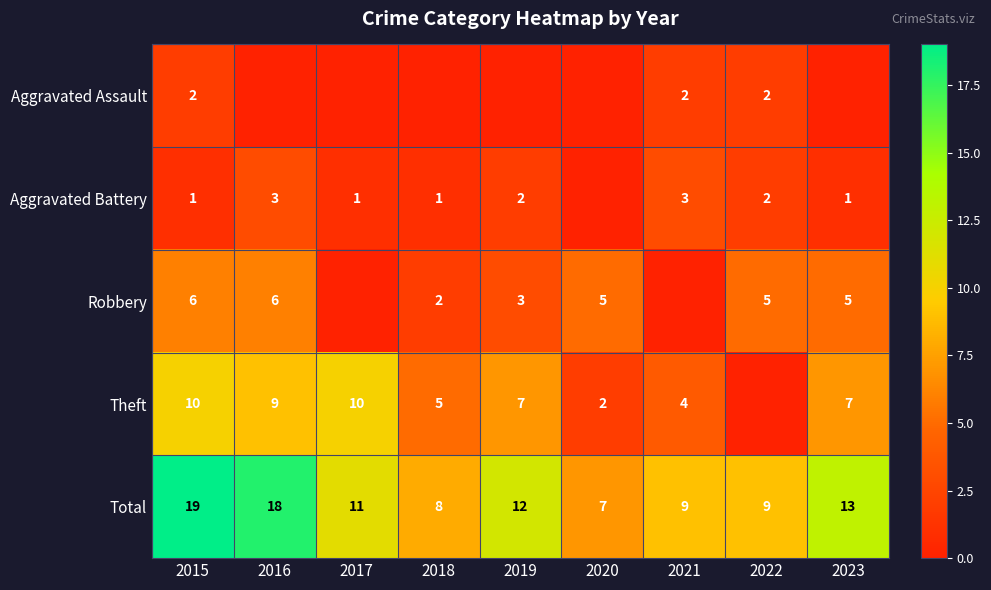

What value does the Total series have at 2017?

11